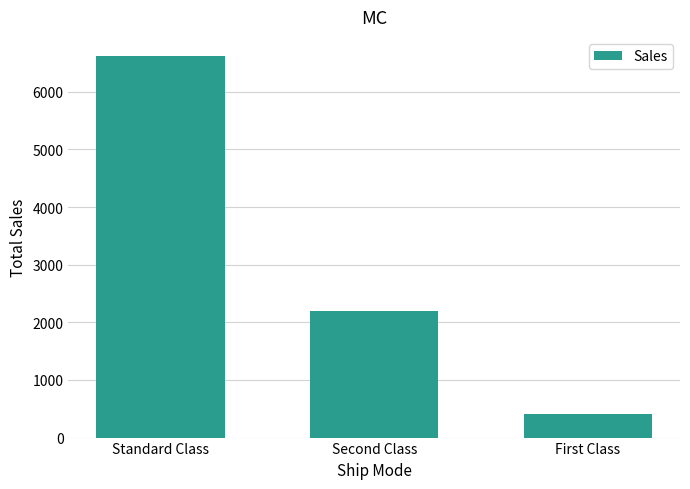

The chart shows a value of 102.2 at First Class. True or false?

False